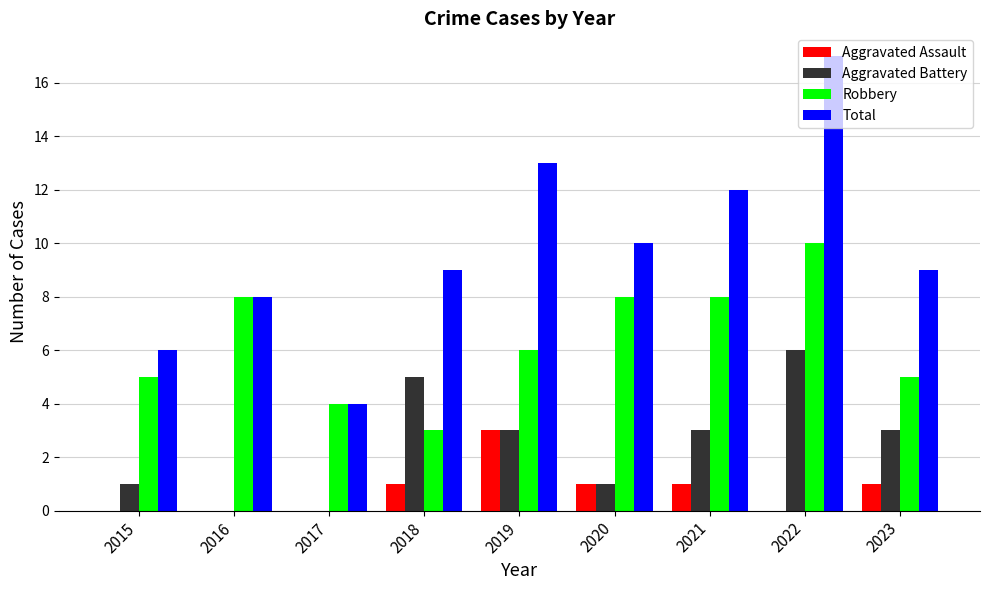

What is the total value across all series at 2016?

16